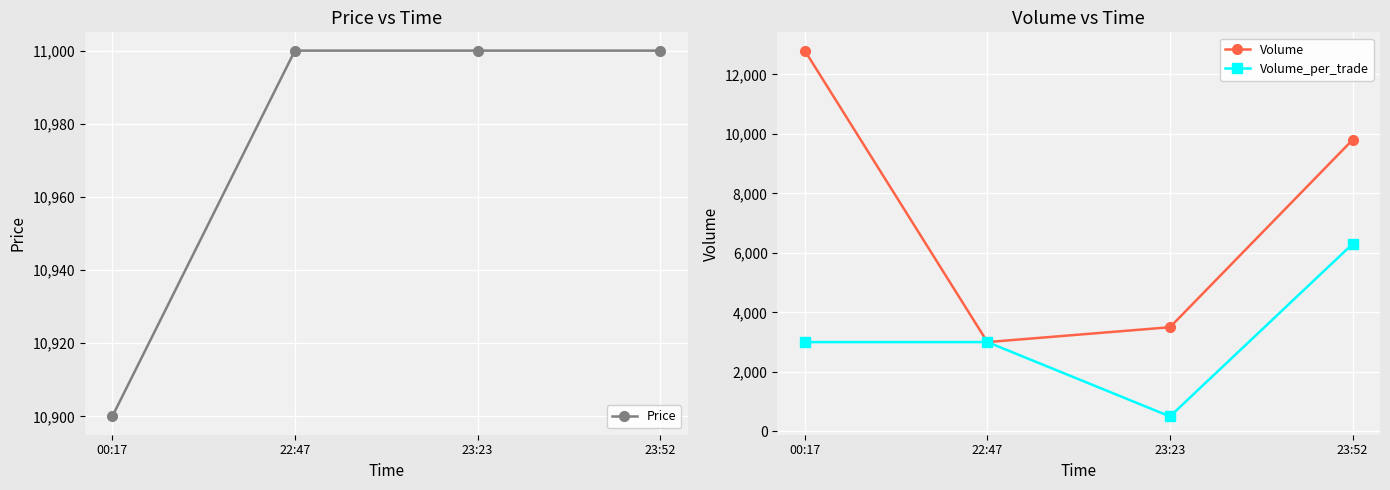

Where do Price and Volume first cross each other?

00:17 and 22:47